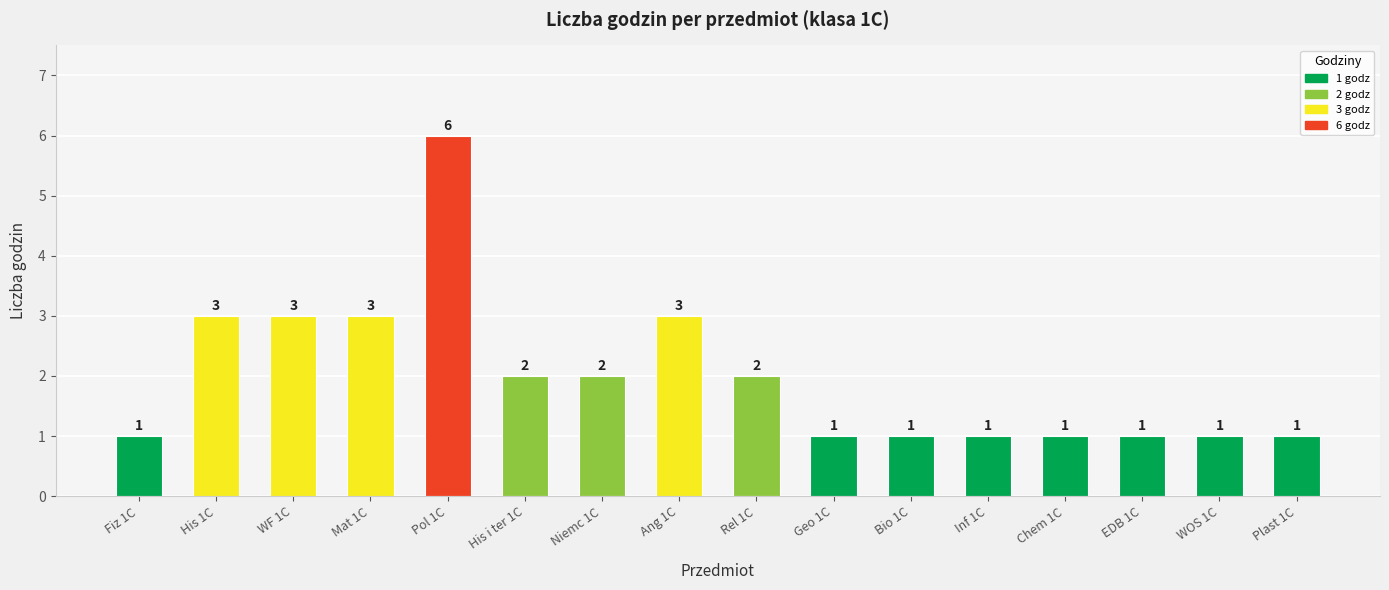

How many bars are there in total?

16